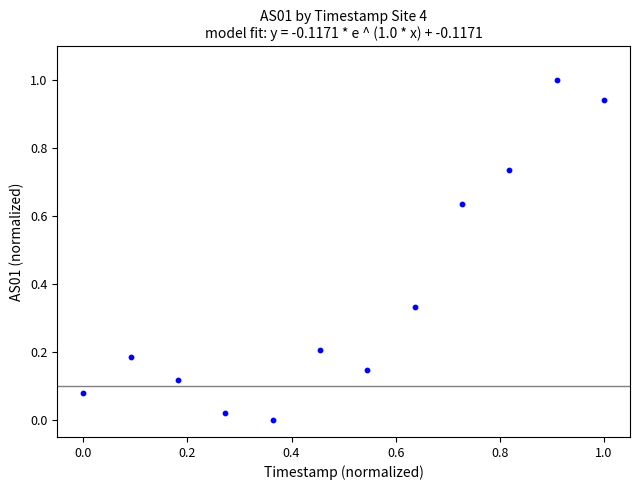

What is the range of X values (max minus min)?

1.0